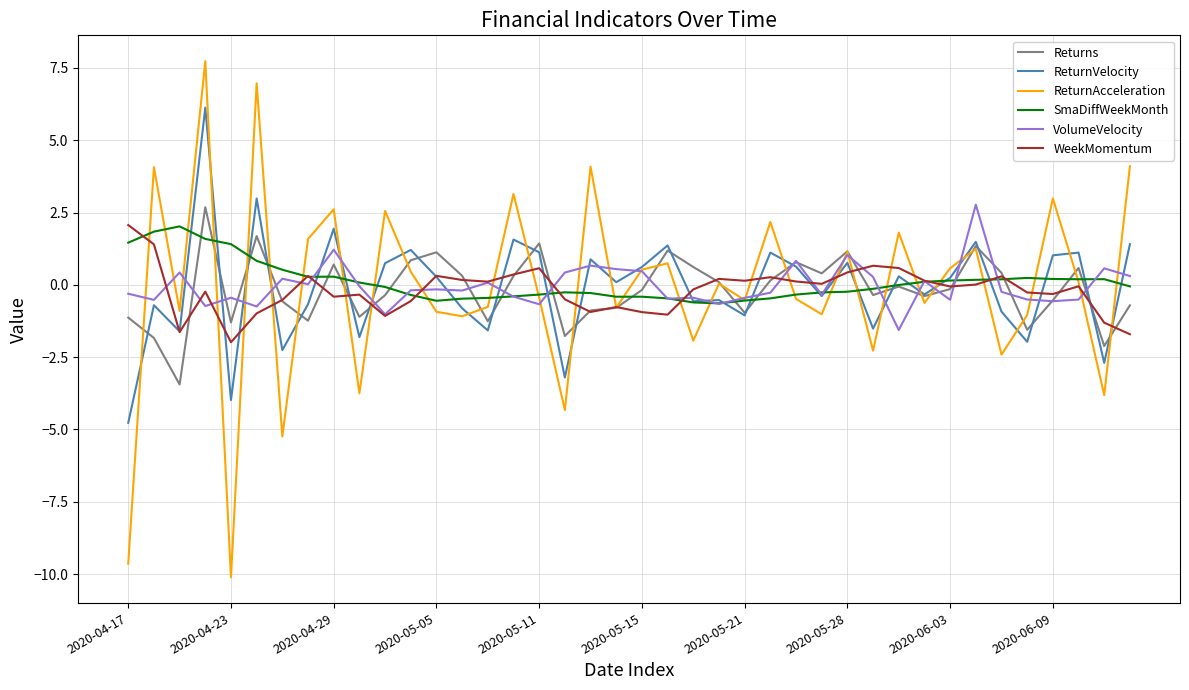

How many series are shown in this chart?

6